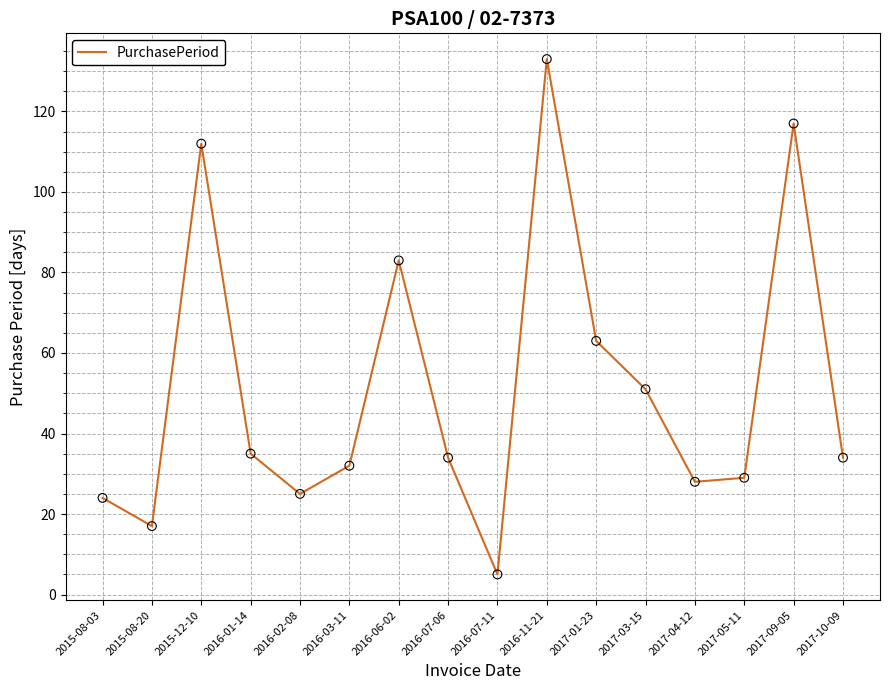

Which has a higher value, 2016-07-11 or 2017-10-09?

2017-10-09